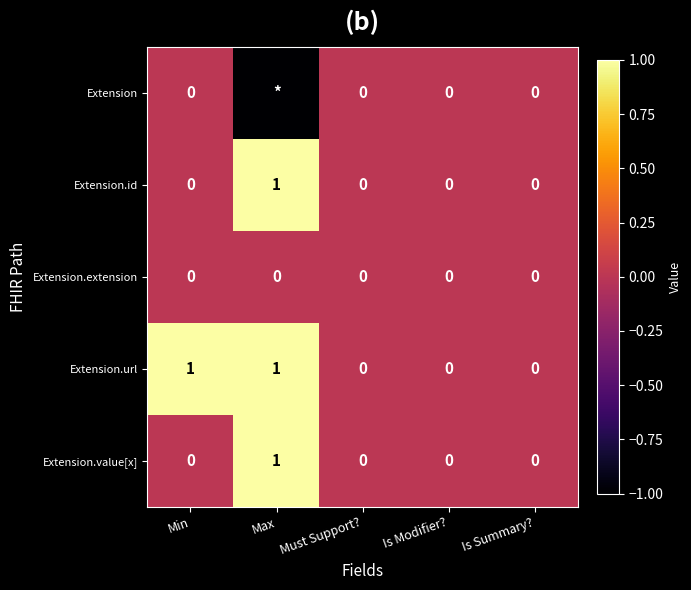

What is the difference between the highest and lowest values at Max?

2